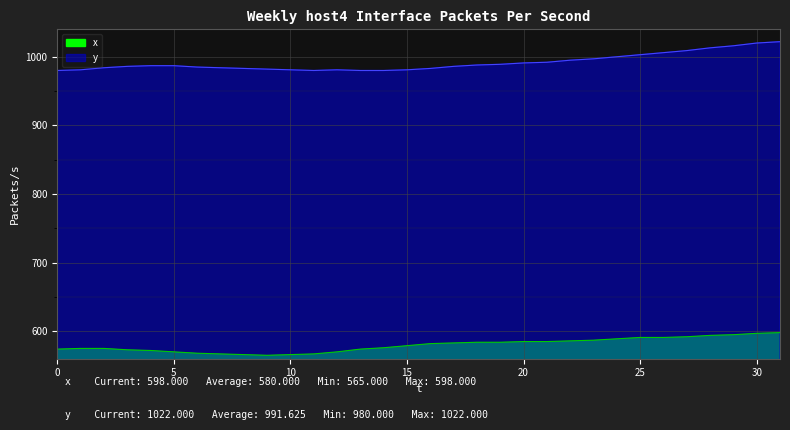

How many values in the x series are below 582?

16